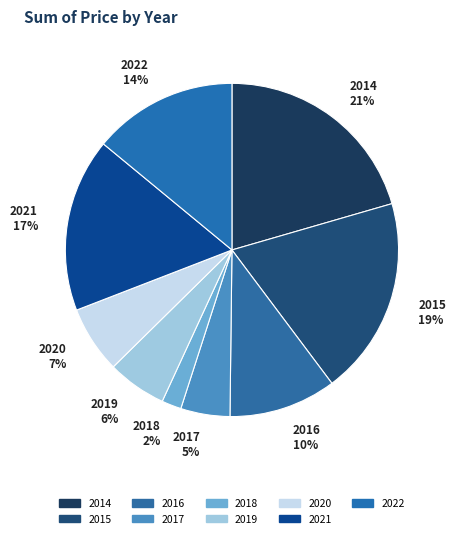

What is the smallest slice in the pie chart?

2018